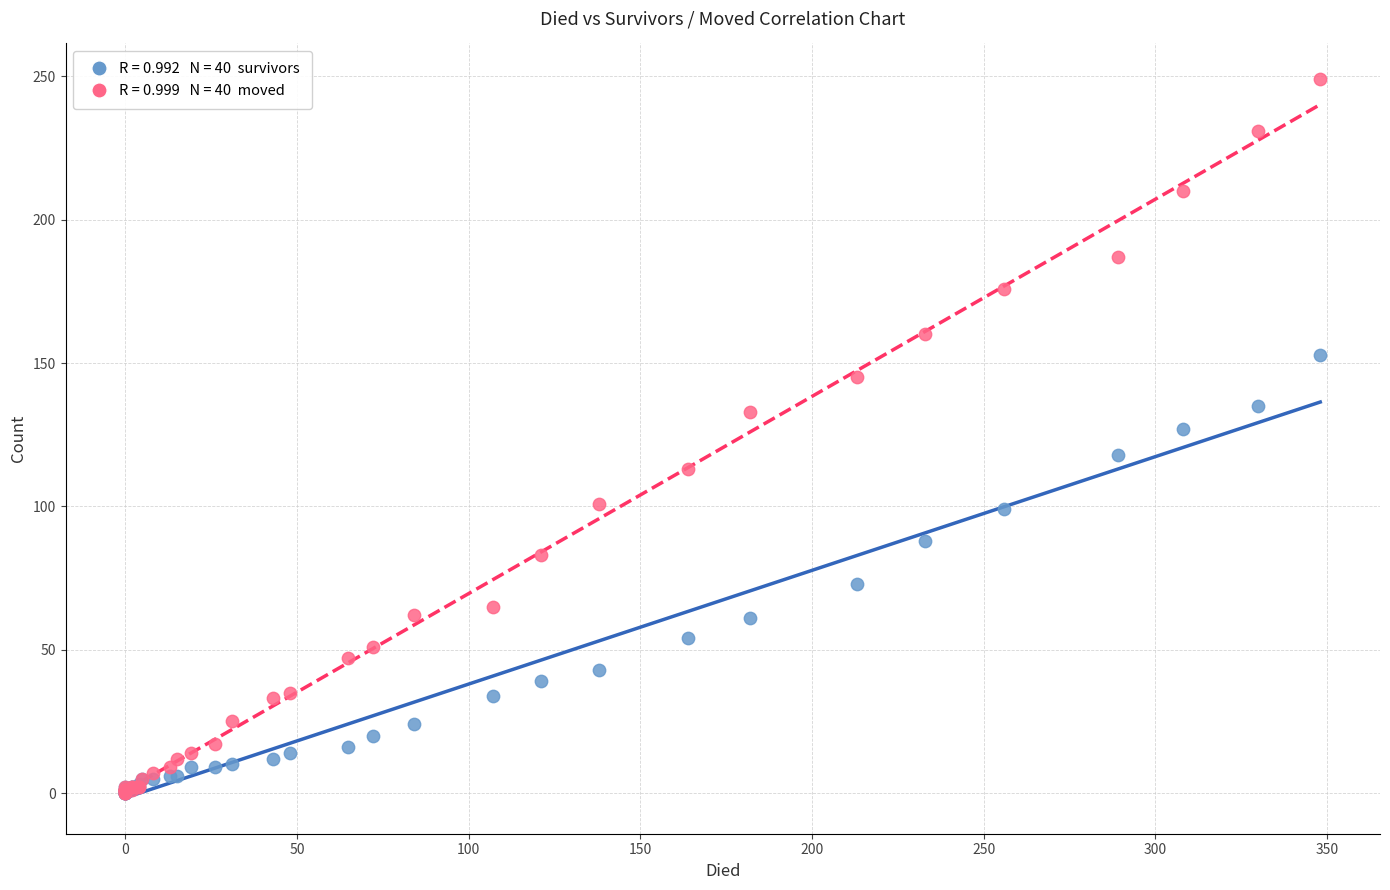

Across all series, what Y value is closest to 124?

127